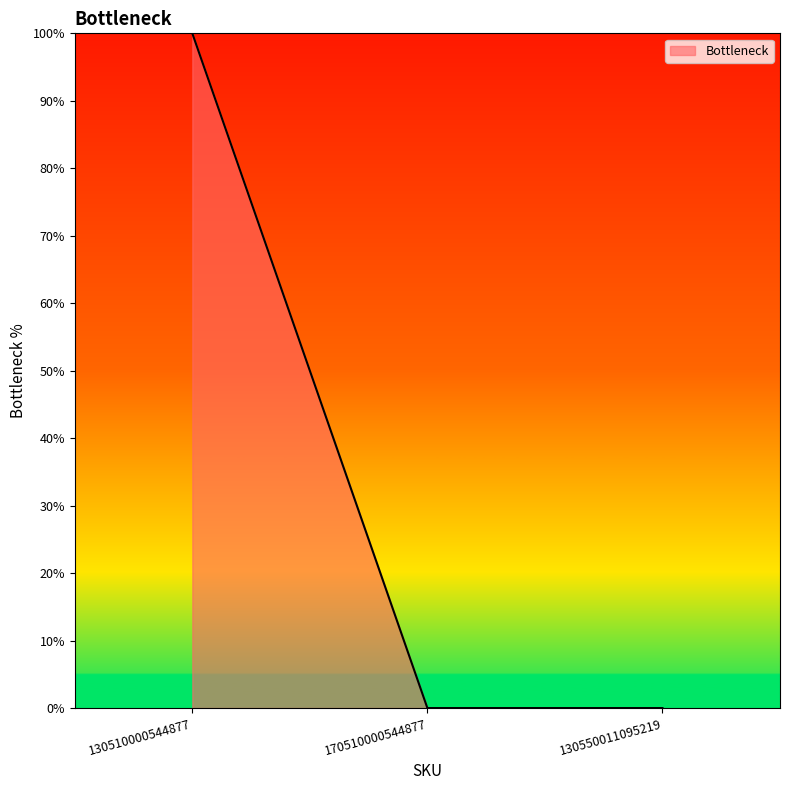

Is this an area chart (filled region under the line)?

Yes